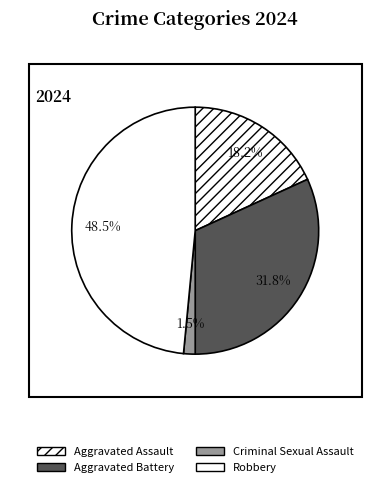

Count the number of slices in the pie.

4